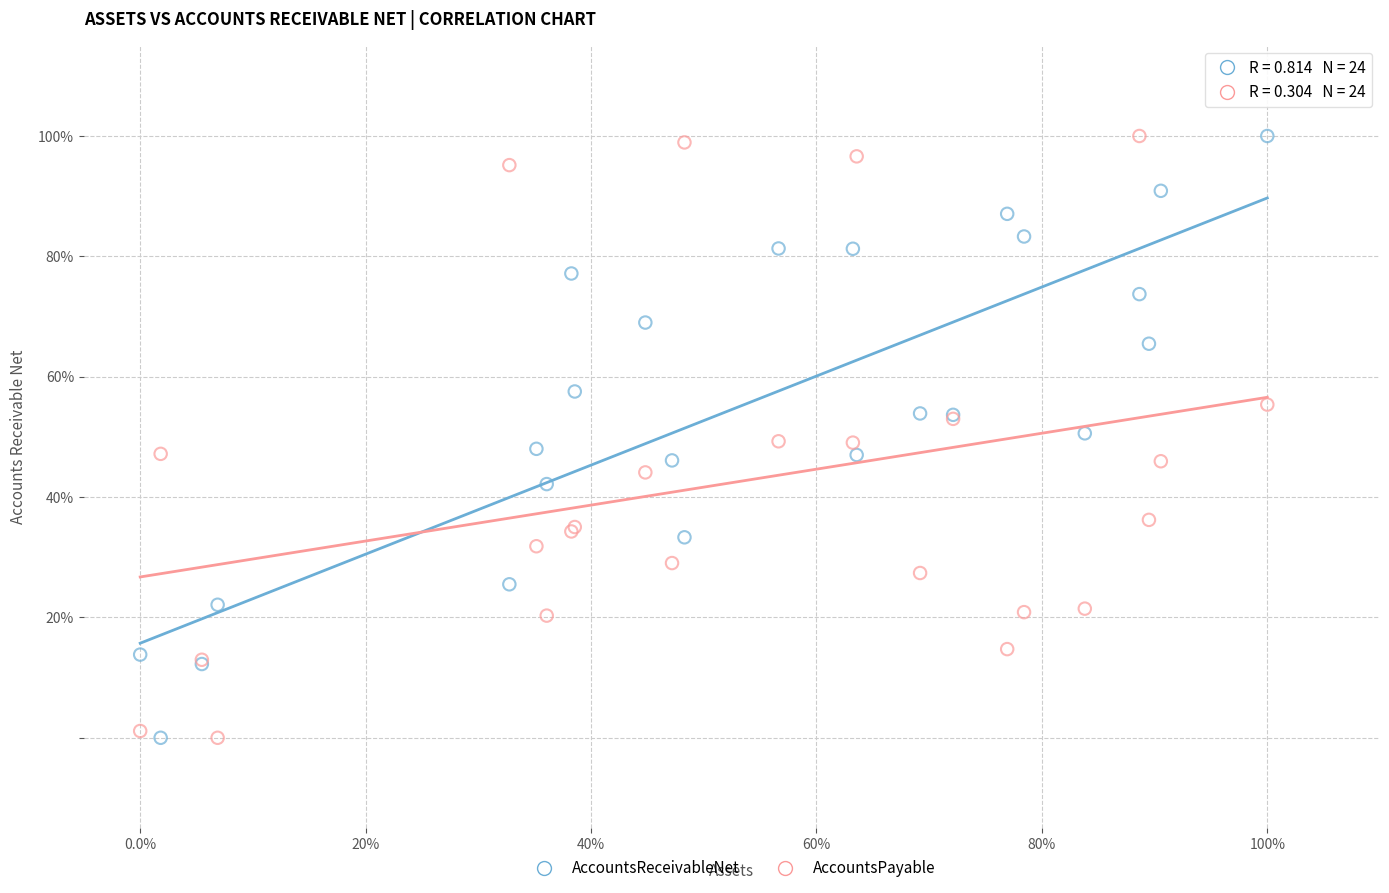

What are all the series names shown in the legend?

AccountsReceivableNet, AccountsPayable